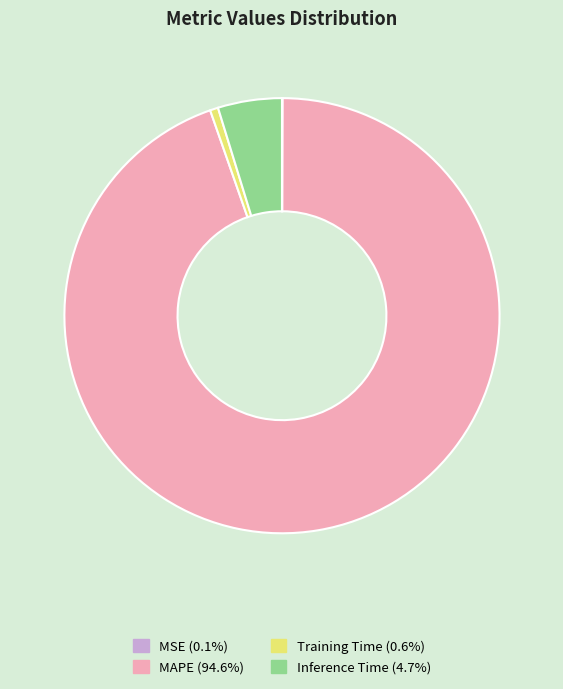

Do Inference Time (4.7%) and Training Time (0.6%) together represent more than half of the pie?

No